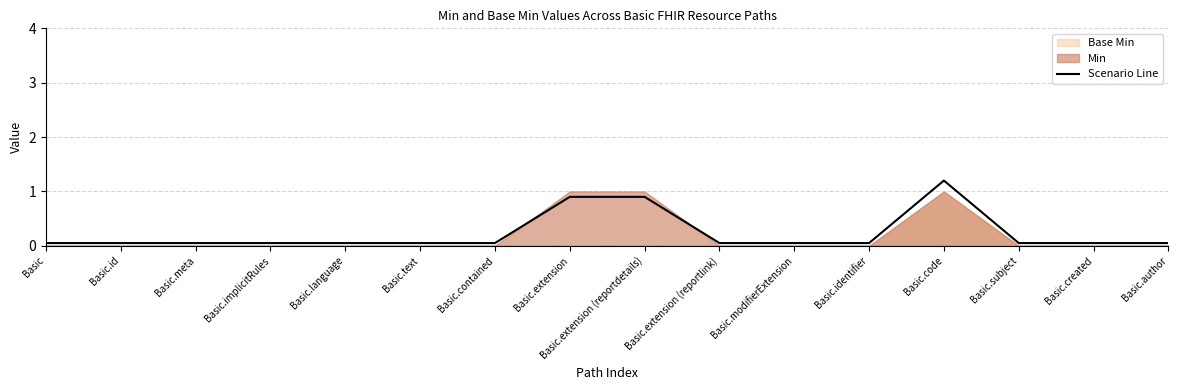

What is the value of the 15th point from the left?

0.1